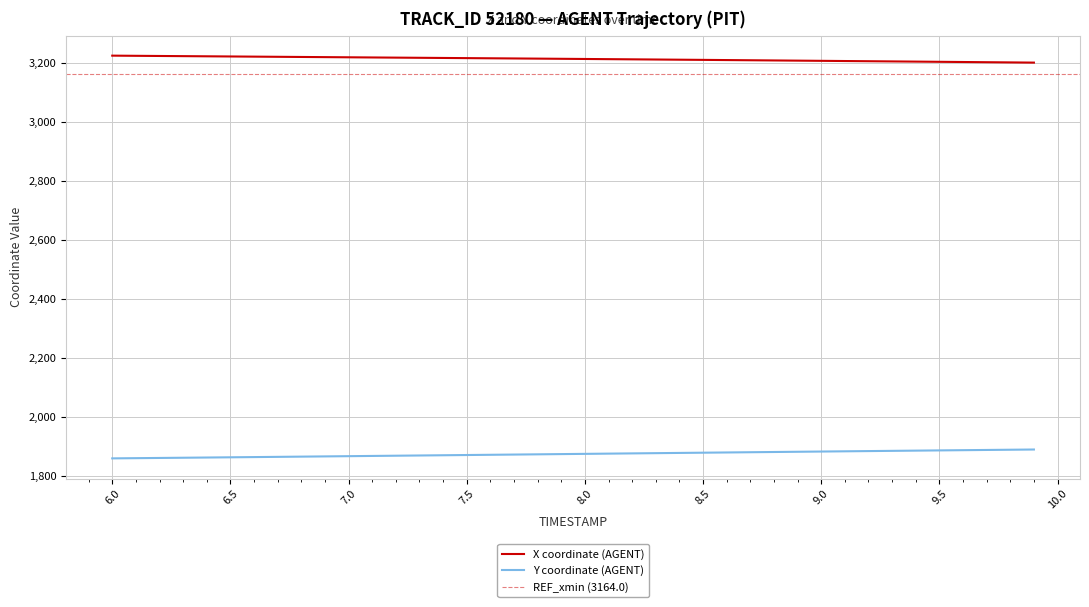

True or false: Y and X cross at least once.

False